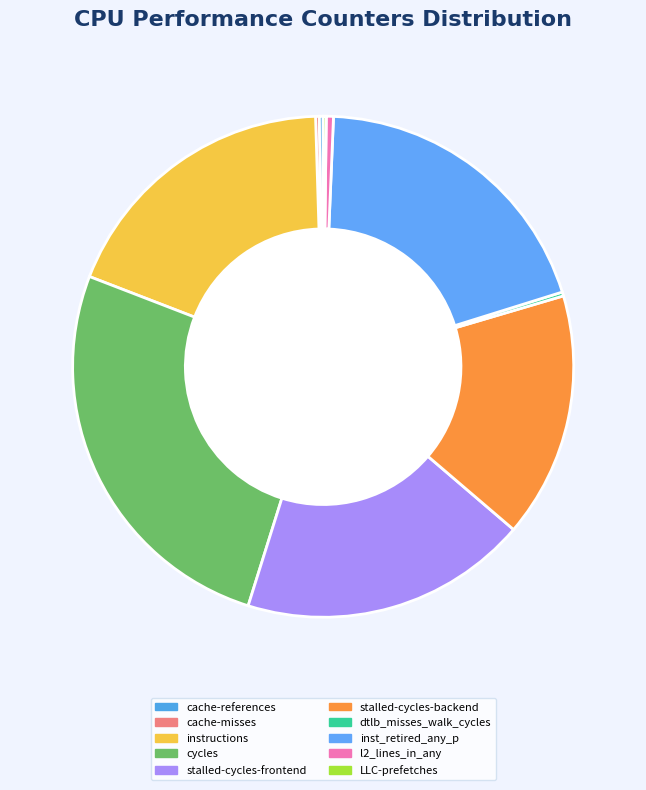

What is the change in value from cache-misses to LLC-prefetches?

-64429493